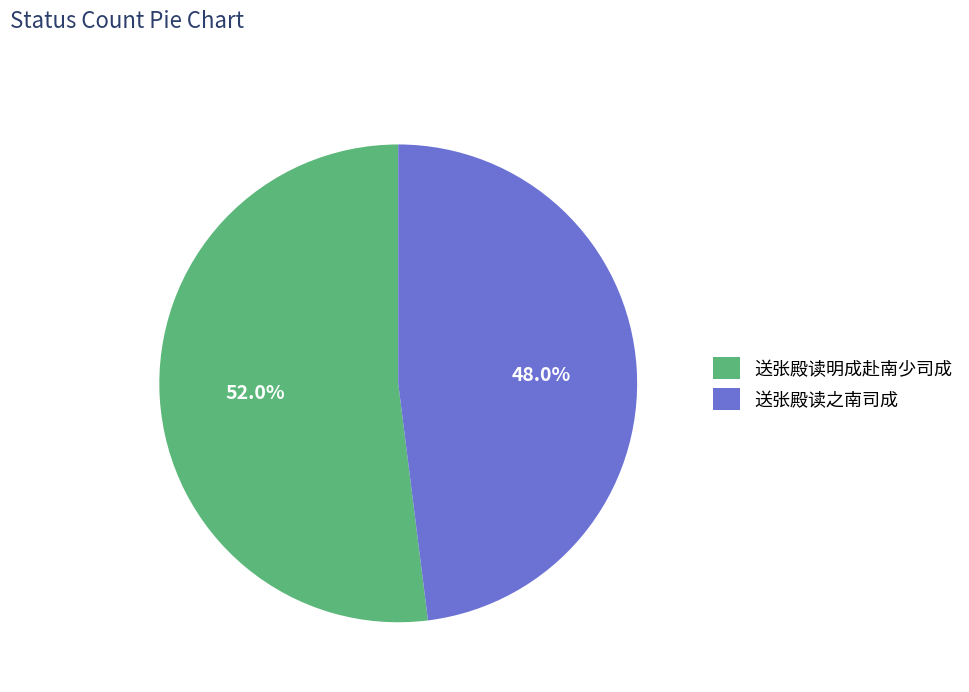

What is the smallest slice in the pie chart?

送张殿读之南司成